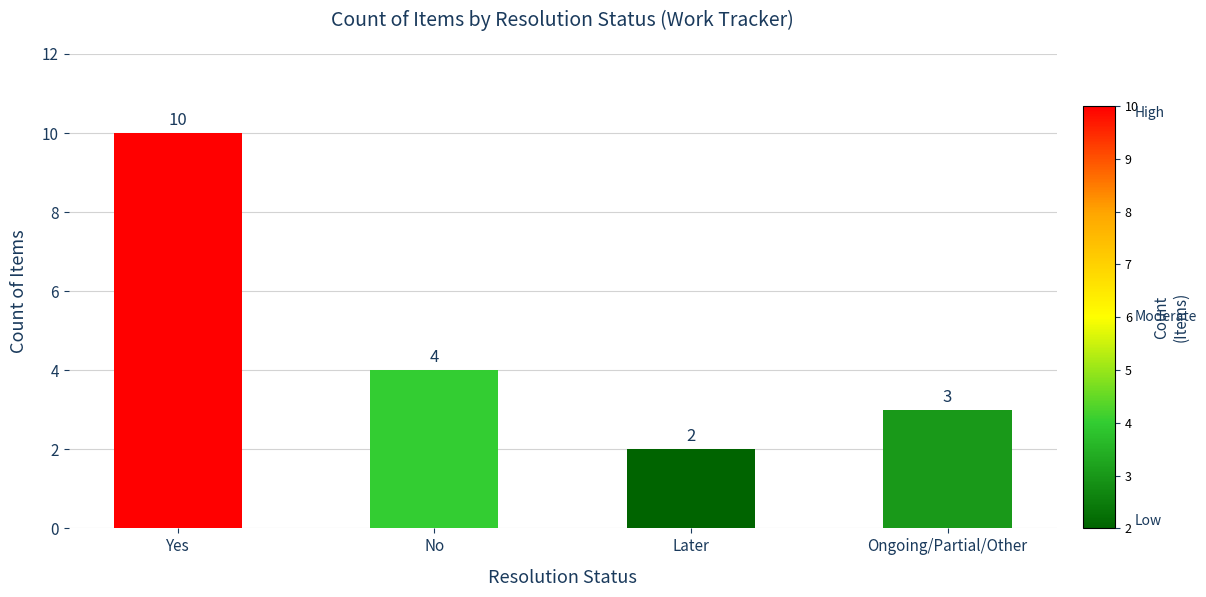

What is the difference between the values at Yes and No?

6